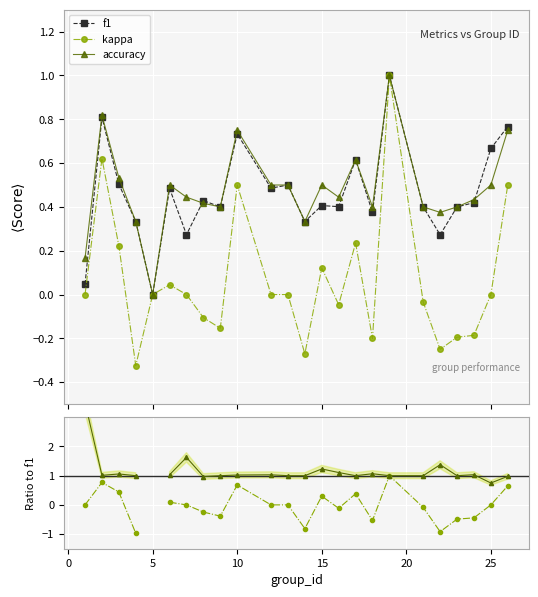

True or false: accuracy has more than 0 points higher than both neighbors.

True